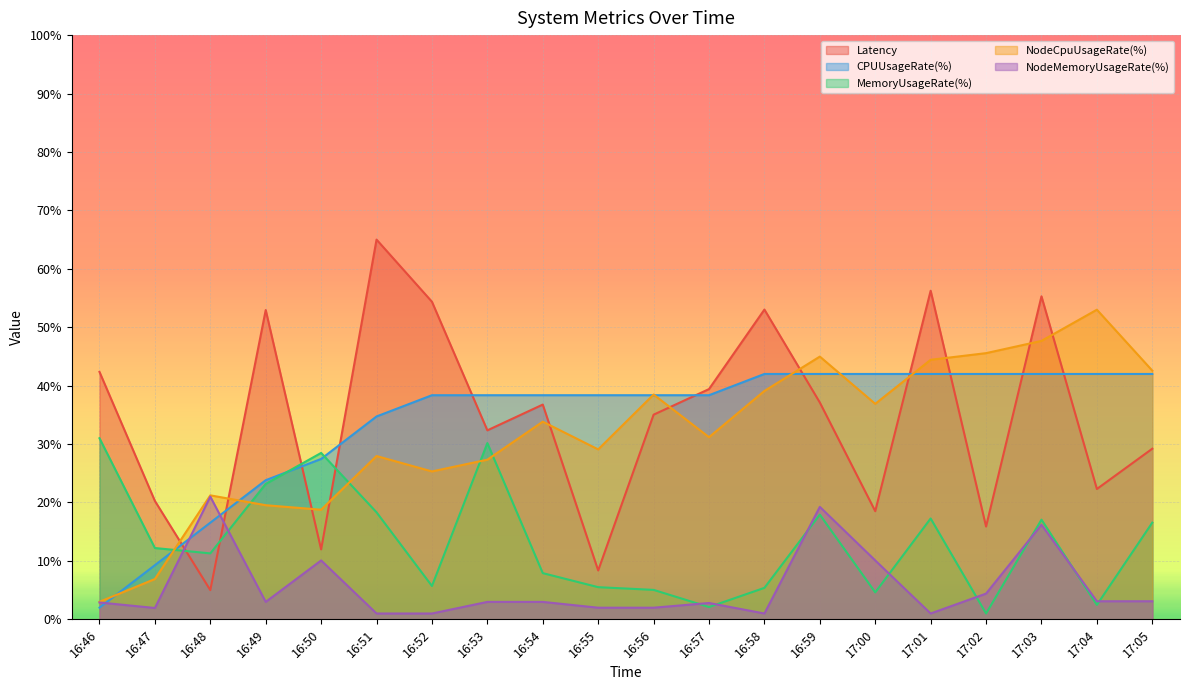

What is the highest value of the MemoryUsageRate(%) series?

31.0